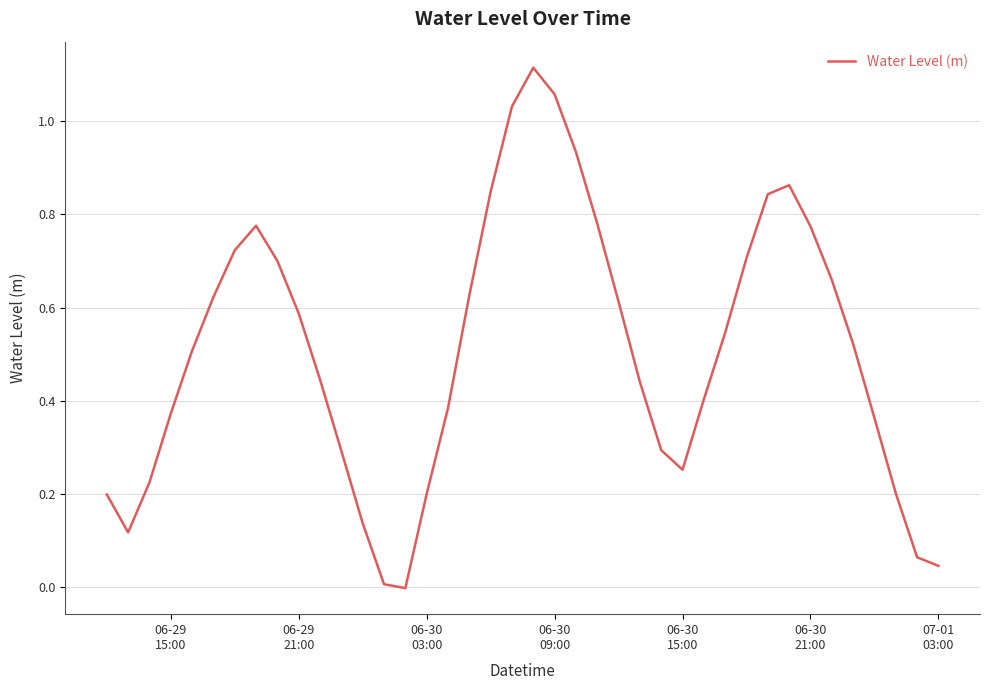

What is the value of the 30th point from the left?

0.5